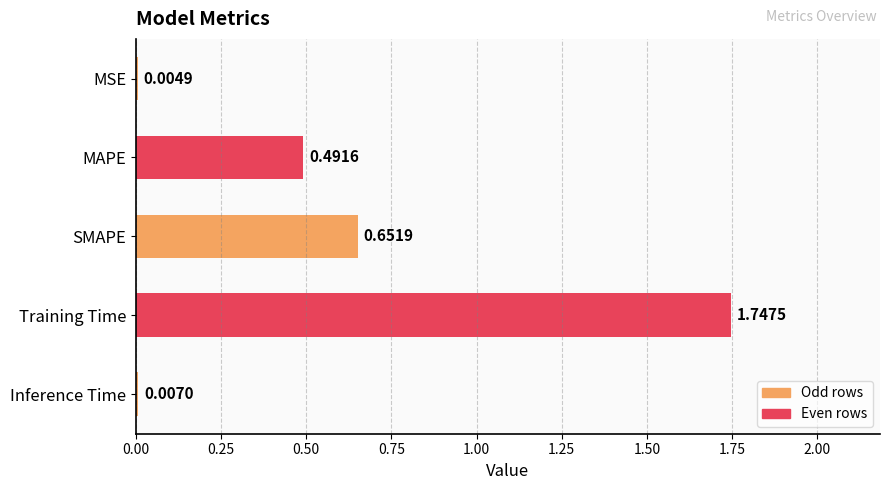

Which label corresponds to the largest value in the chart?

Training Time